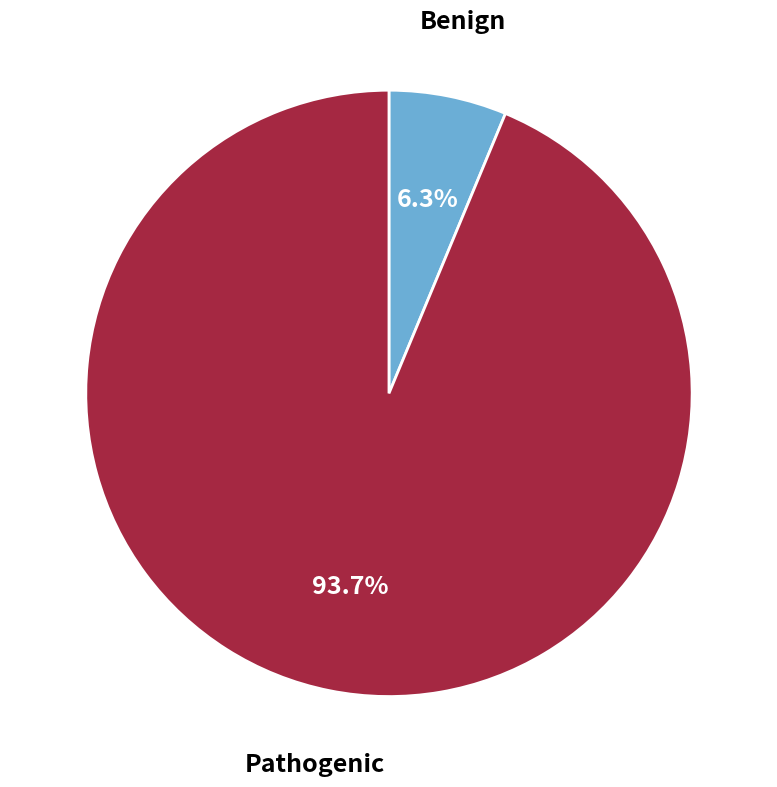

Count the number of slices in the pie.

2